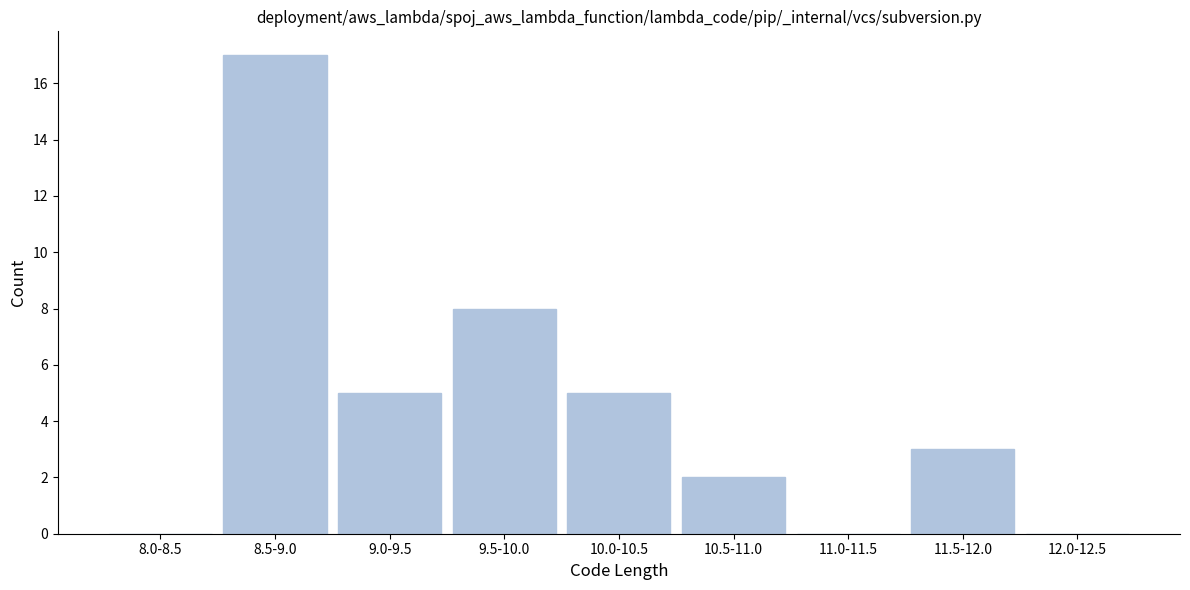

Reading left to right, transcribe all the data shown in this chart.

8.0-8.5=0	8.5-9.0=17	9.0-9.5=5	9.5-10.0=8	10.0-10.5=5	10.5-11.0=2	11.0-11.5=0	11.5-12.0=3	12.0-12.5=0